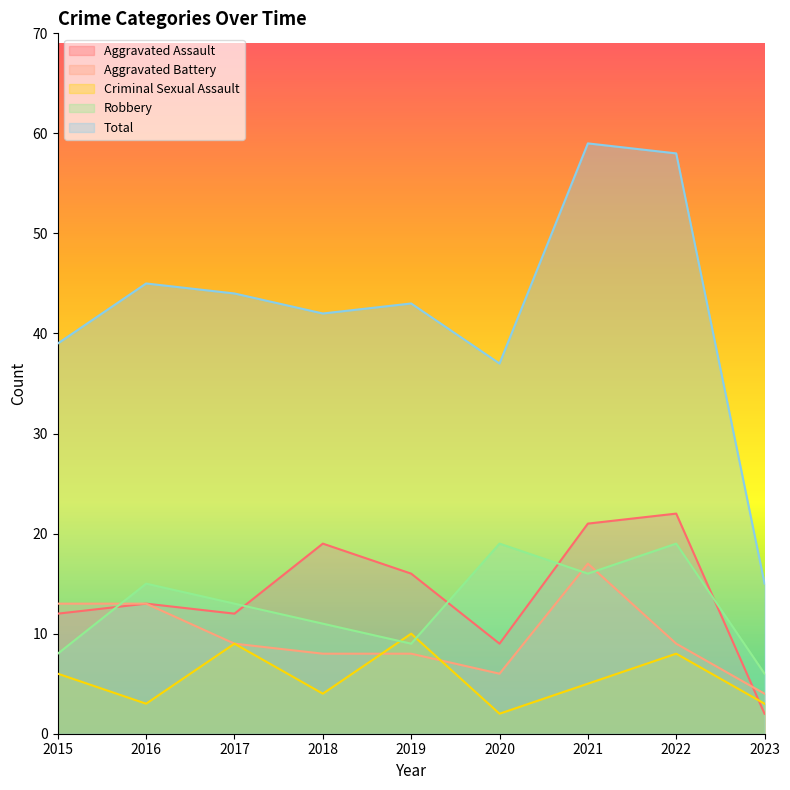

How many data points in Aggravated Battery are above 9?

3